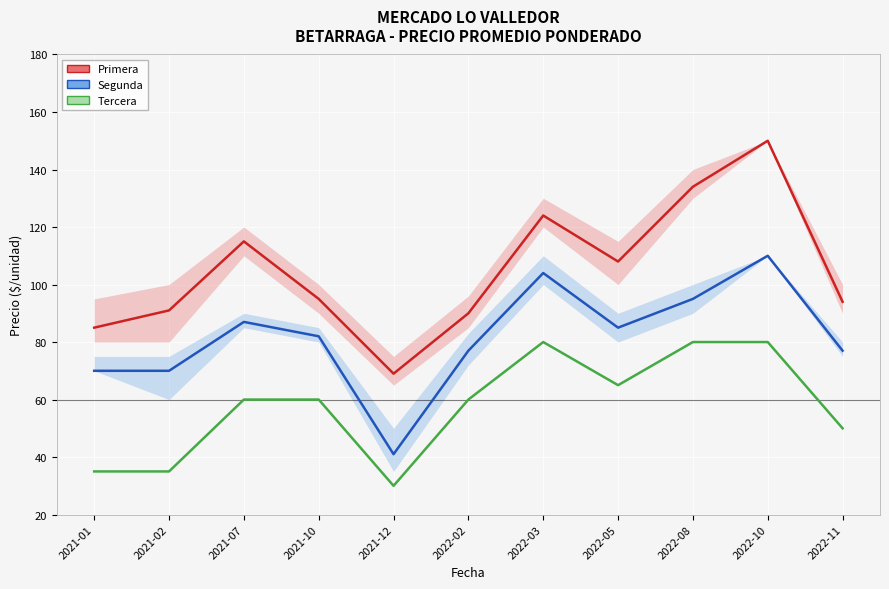

True or false: Tercera has more than 0 points higher than both neighbors.

True